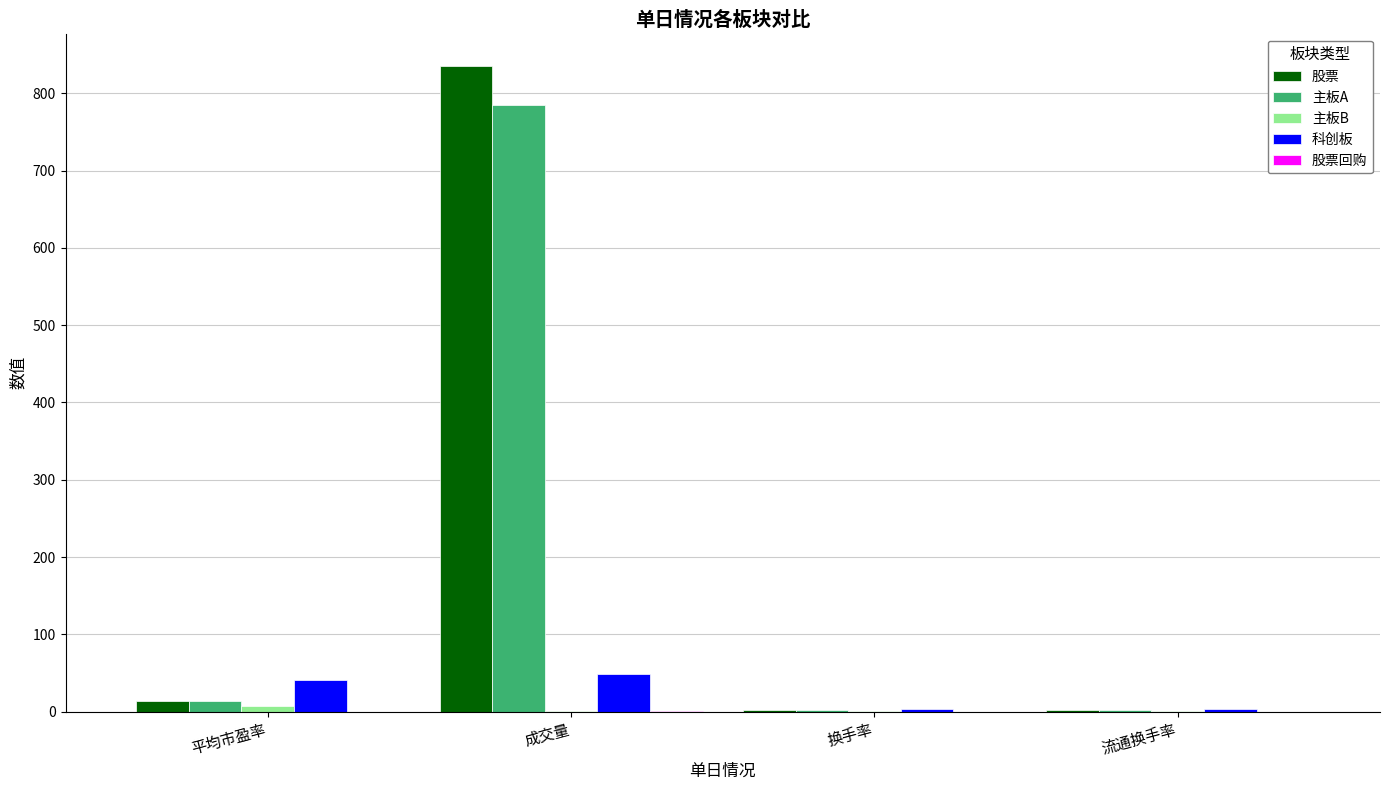

Which category has the highest value across all series?

成交量